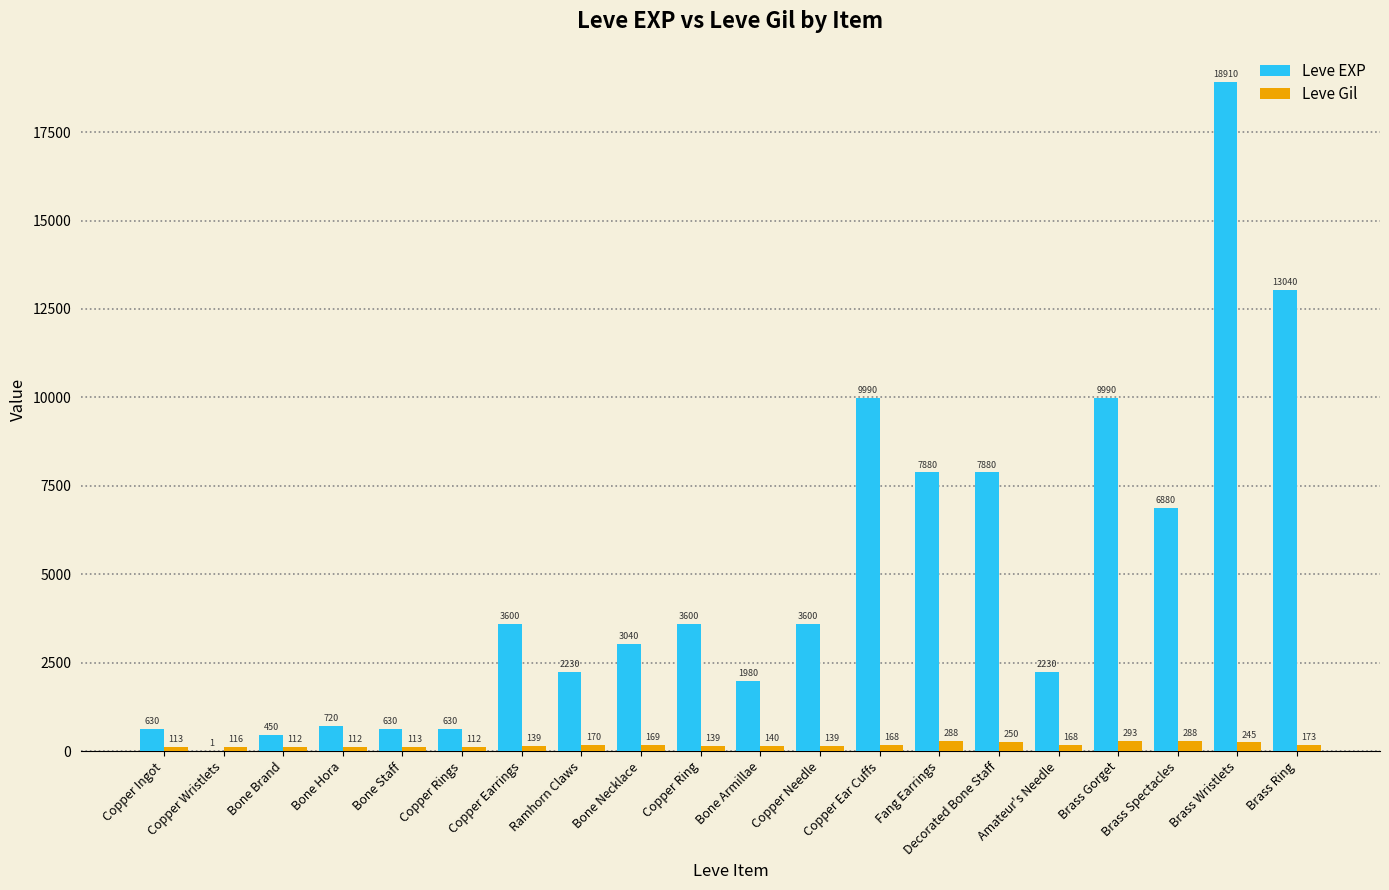

At which label does Leve Gil first exceed 168?

Ramhorn Claws